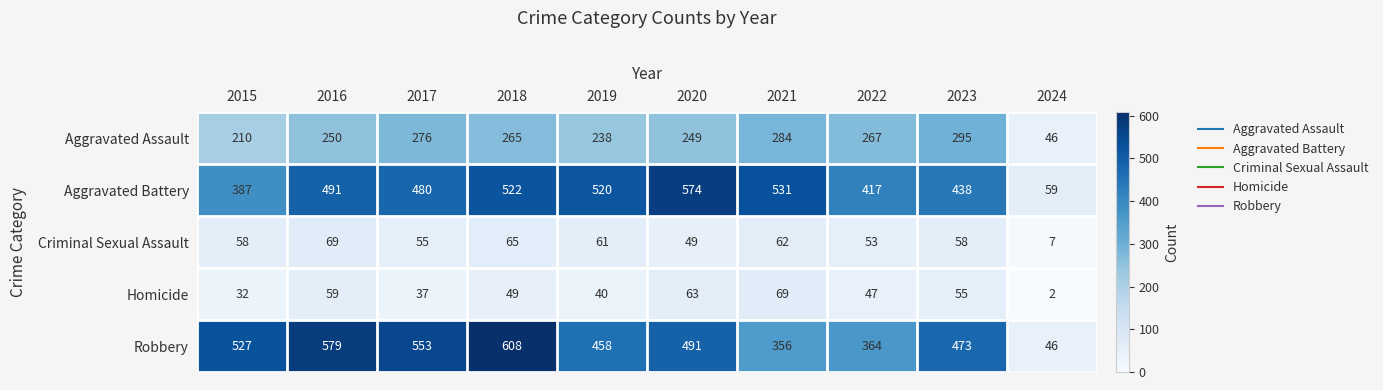

At how many categories does at least one series exceed 105?

9